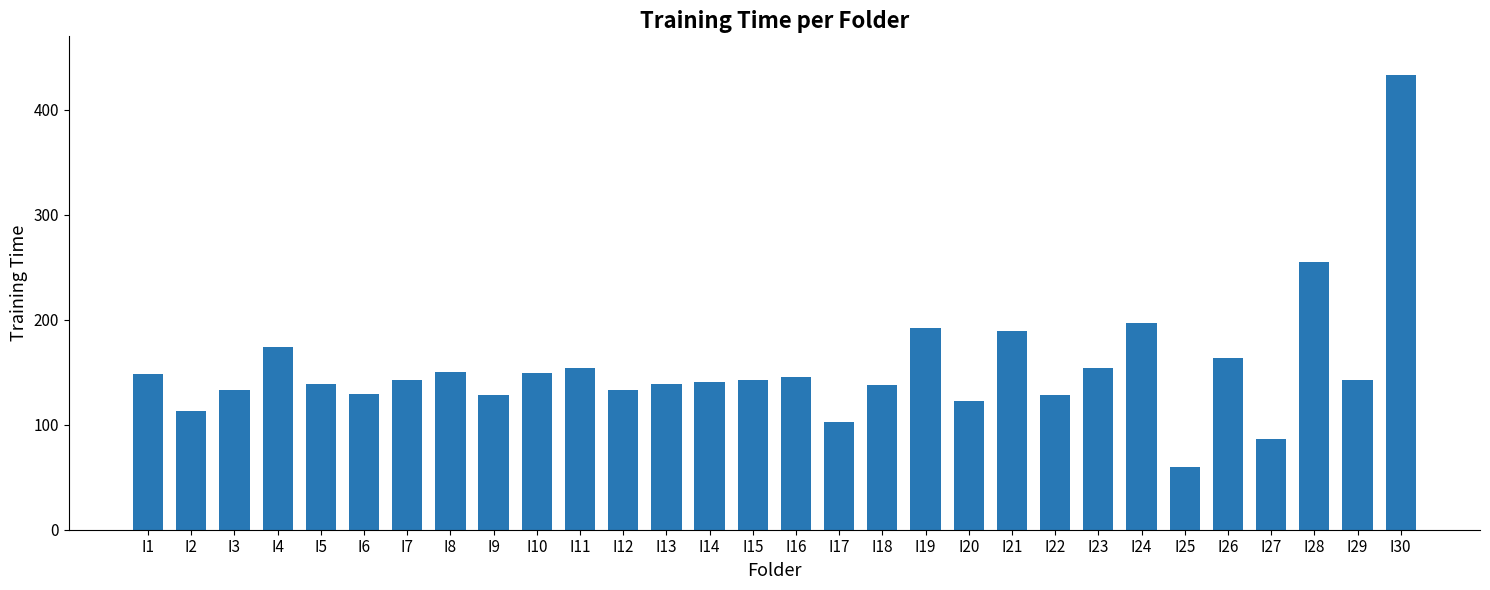

Does the chart contain any negative values?

No